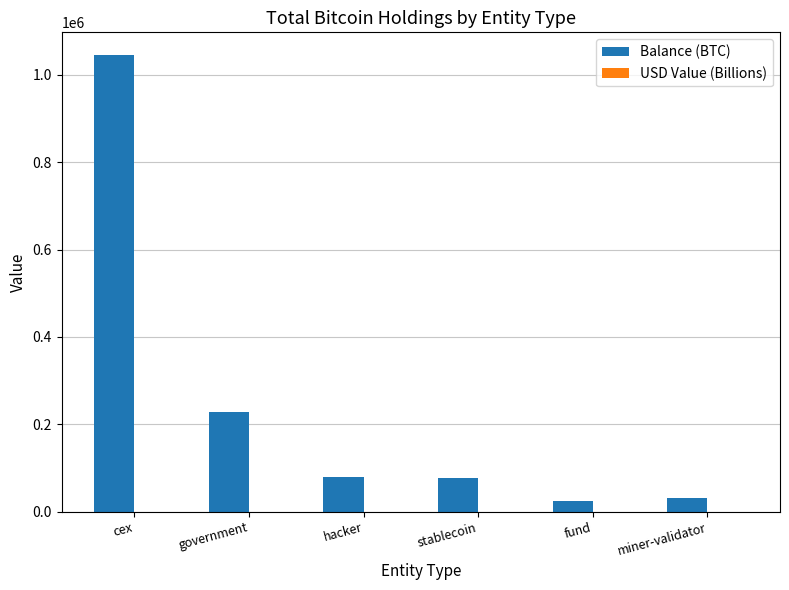

What is the spread (max minus min) of values at fund?

24292.0